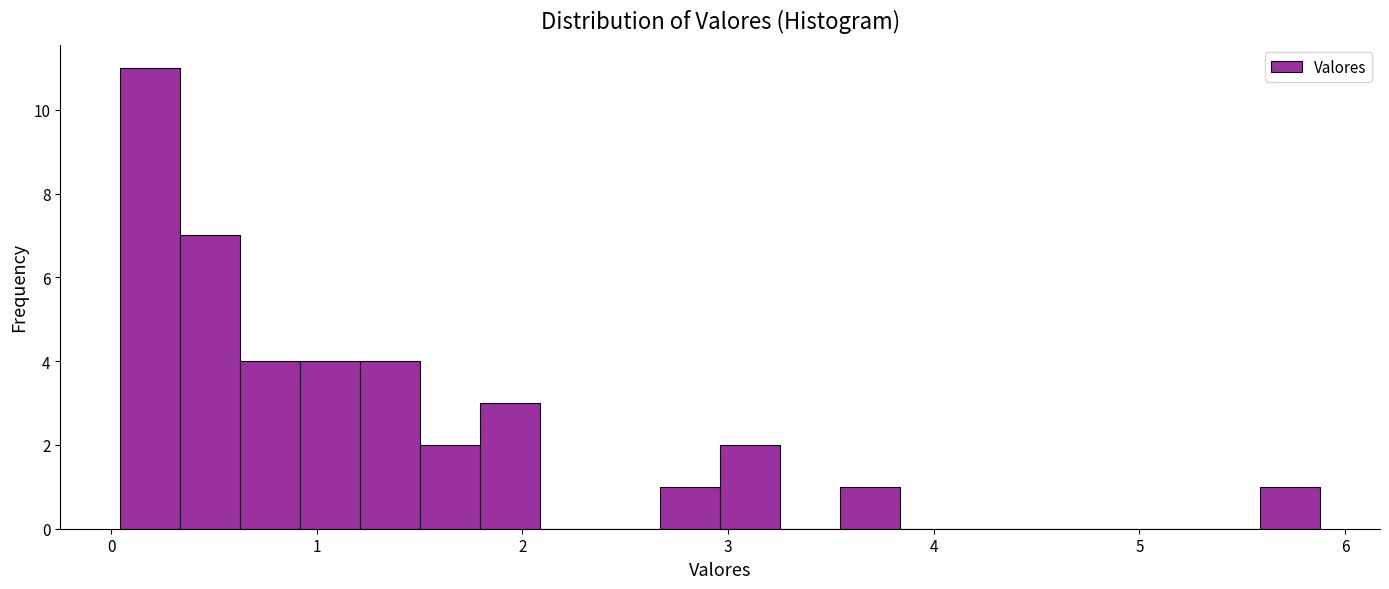

Around what value on the x-axis is the tallest bar? Give the approximate position of its centre, as read against the axis.

0.2